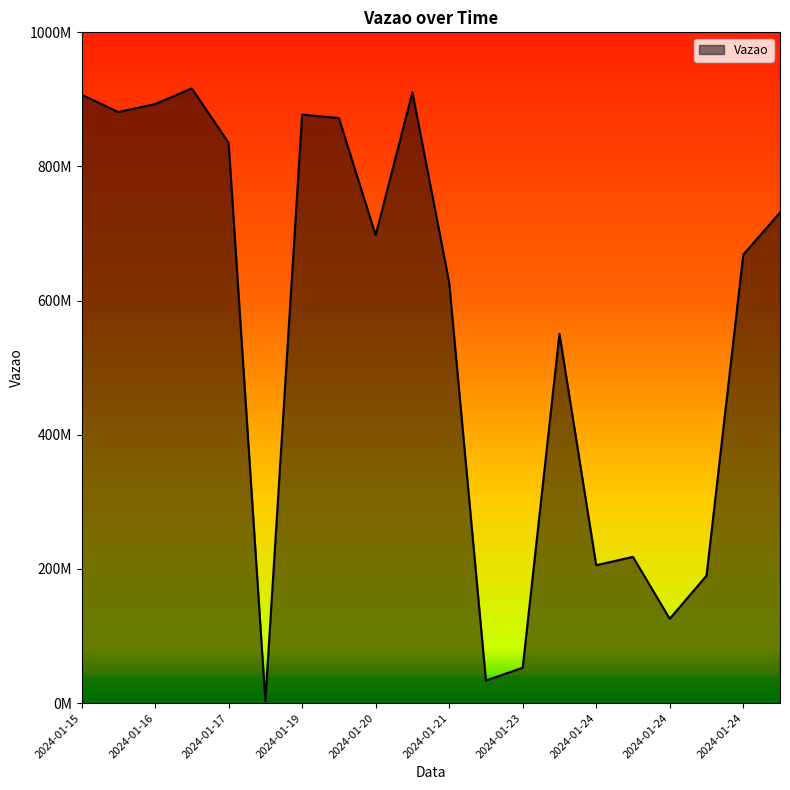

Reading right to left, extract all data points from this chart.

731279388	668416442	189897616	125671952	217947404	205573694	550606679	52691028	33606141	627154591	910603522	697562568	872207958	877290364	3250591	835348780	916352674	893028010	881172603	907127361